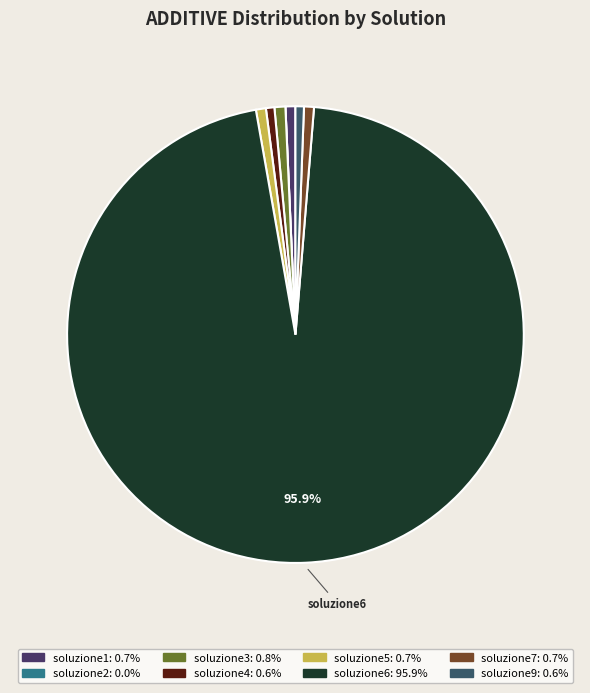

Combined, what portion of the pie is soluzione4 and soluzione6?

96.5%